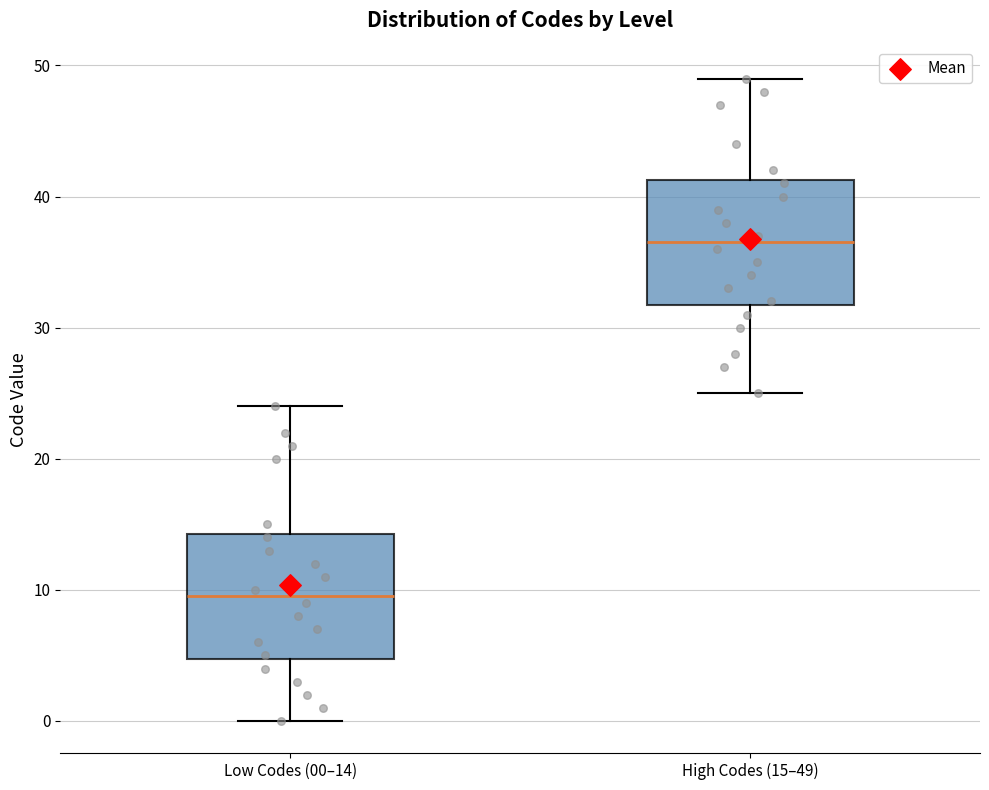

Reading left to right, read every box against the y-axis: the position of its median line, the range the box covers, and the ends of its whiskers. The values are not printed on the chart, so give them approximately, as read against the axis.

Low Codes (00–14): median 10, box 5 to 14, whiskers 0 to 24
High Codes (15–49): median 37, box 32 to 41, whiskers 25 to 49